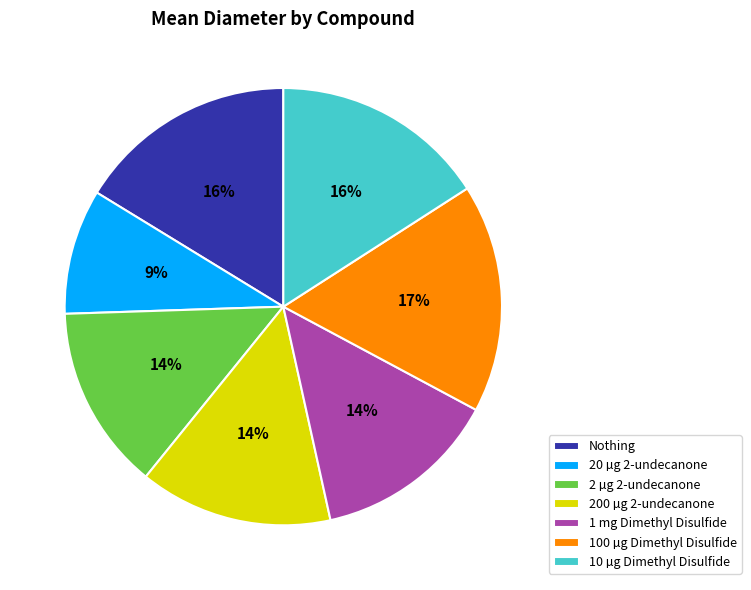

How many segments does this pie chart have?

7